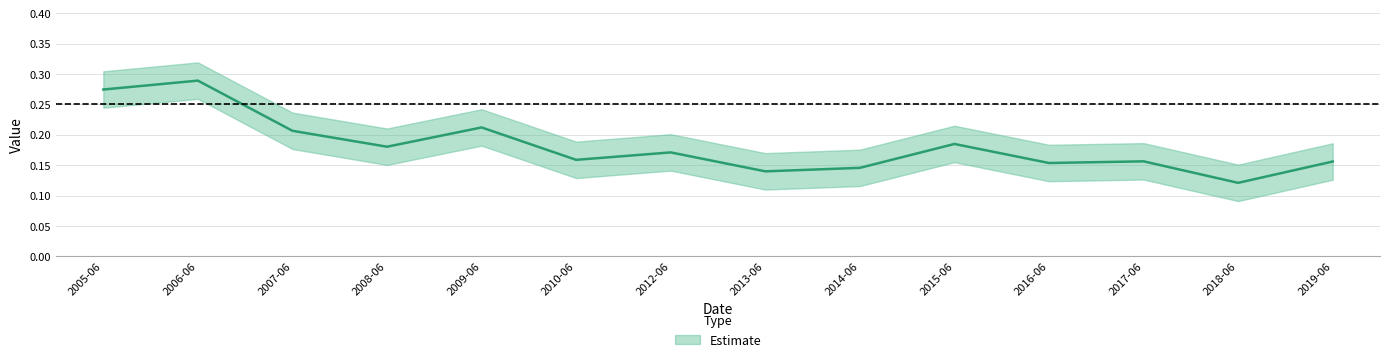

How many categories are shown in the chart?

14